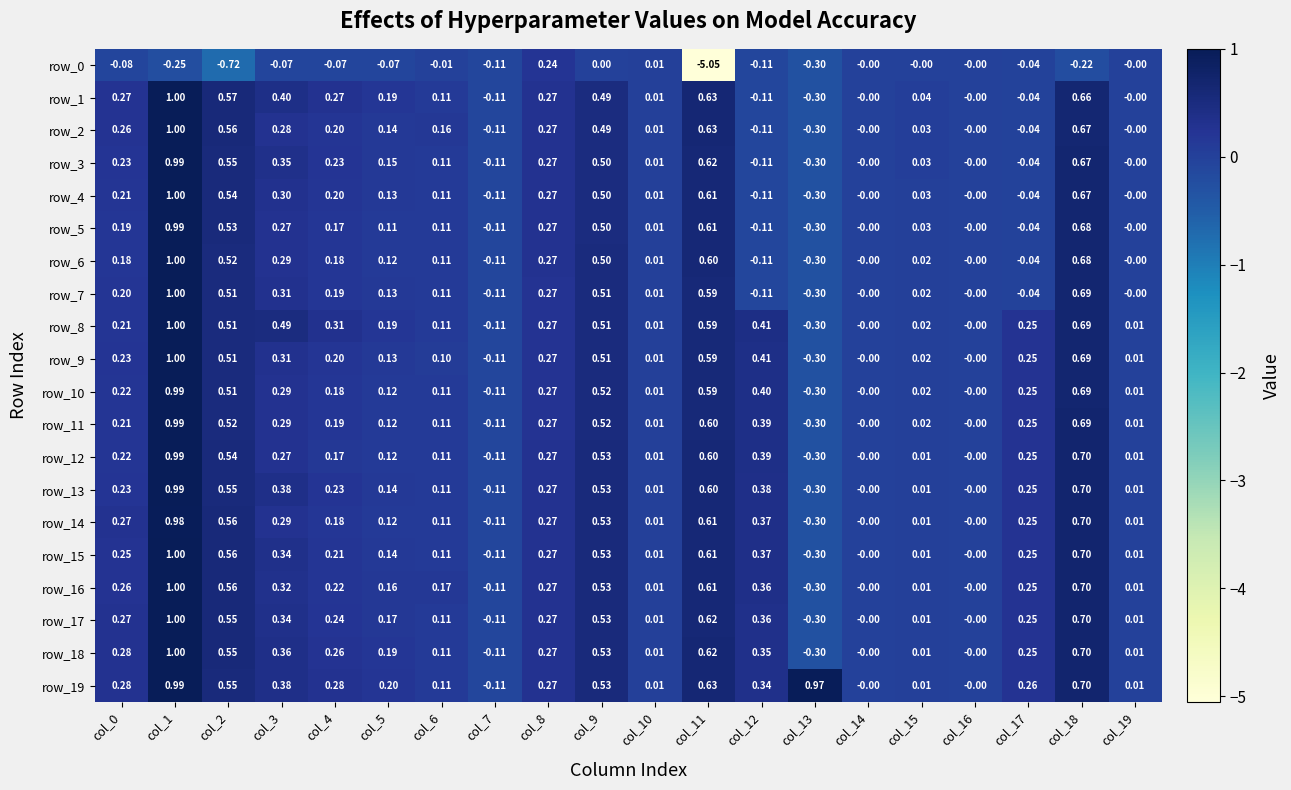

What is the spread (max minus min) of values at col_2?

1.3